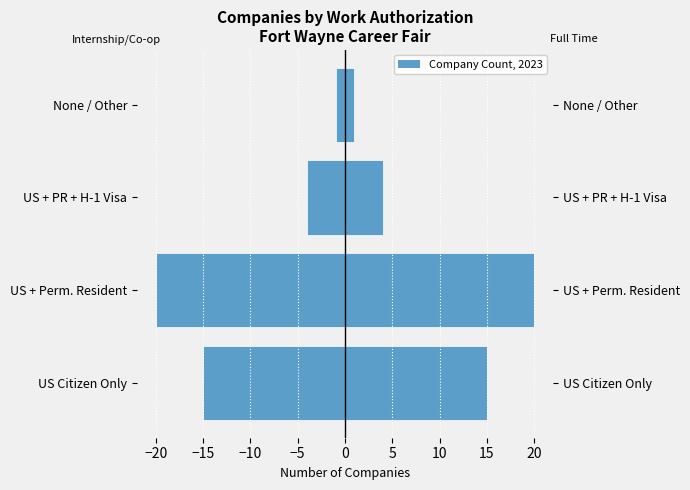

List the series in order of their peak value, lowest first.

Internship/Co-op, Full Time